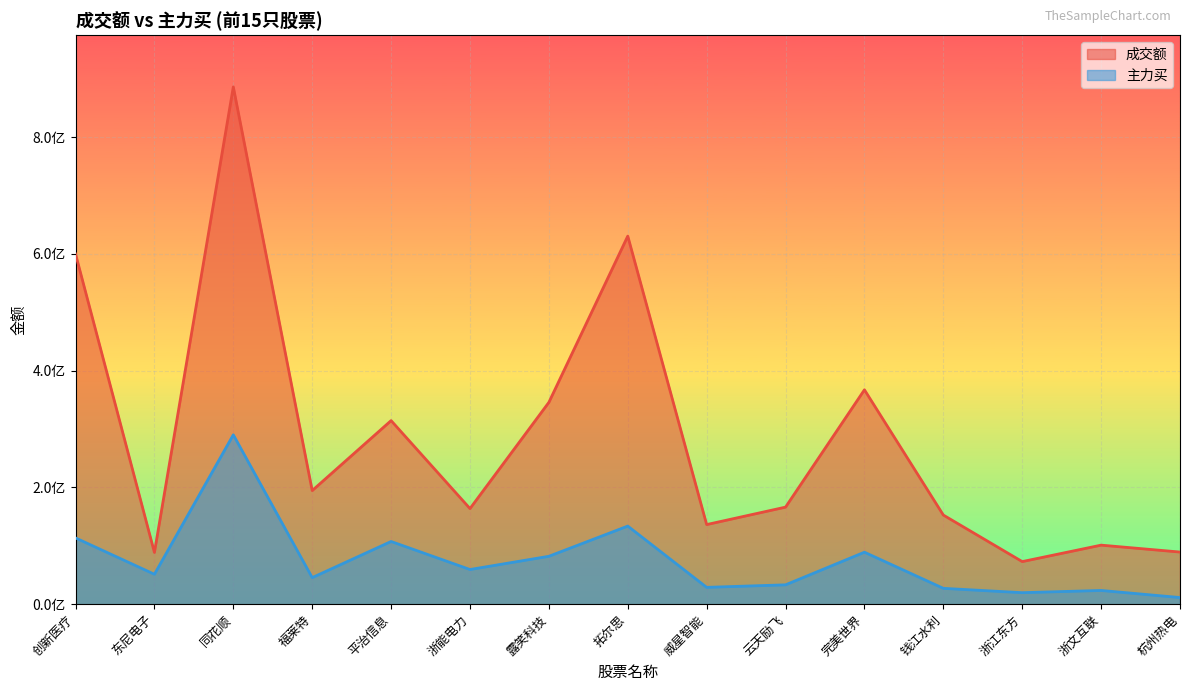

How many values in the 主力买 series exceed 51209220?

7